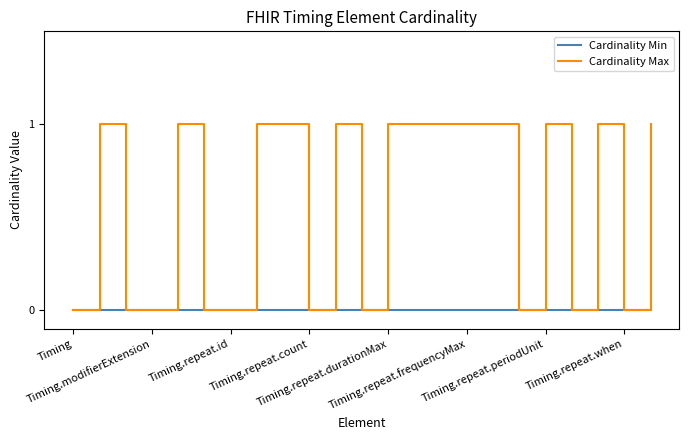

What are all the series names shown in the legend?

Cardinality Min, Cardinality Max